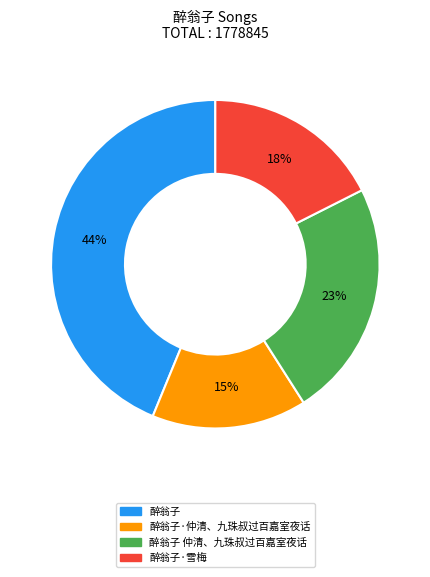

Does any single category account for the majority?

No